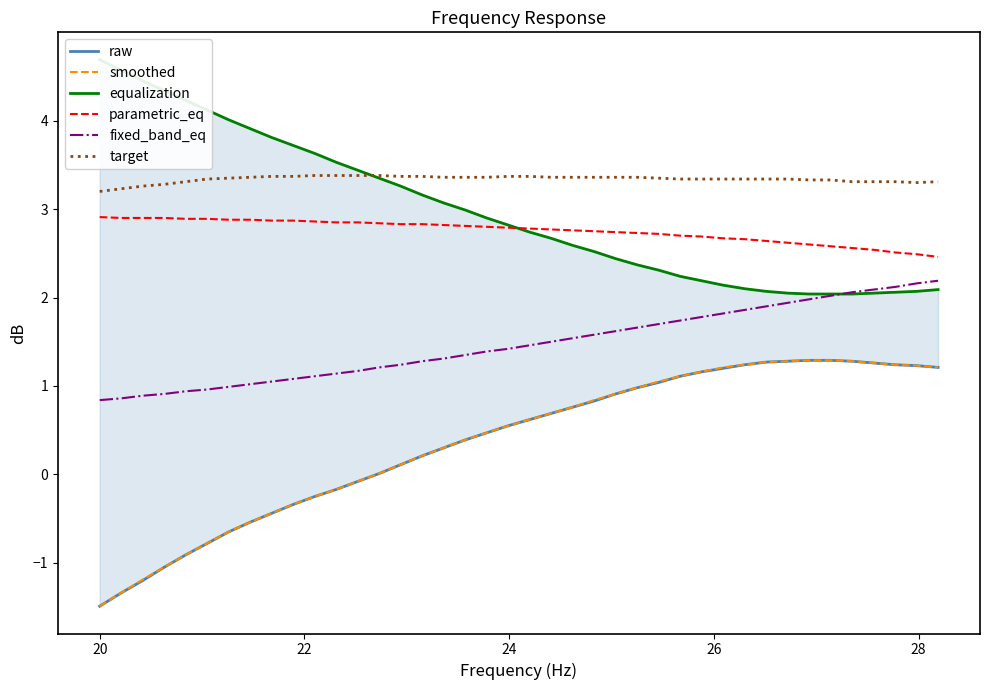

What is the minimum value for parametric_eq?

2.5